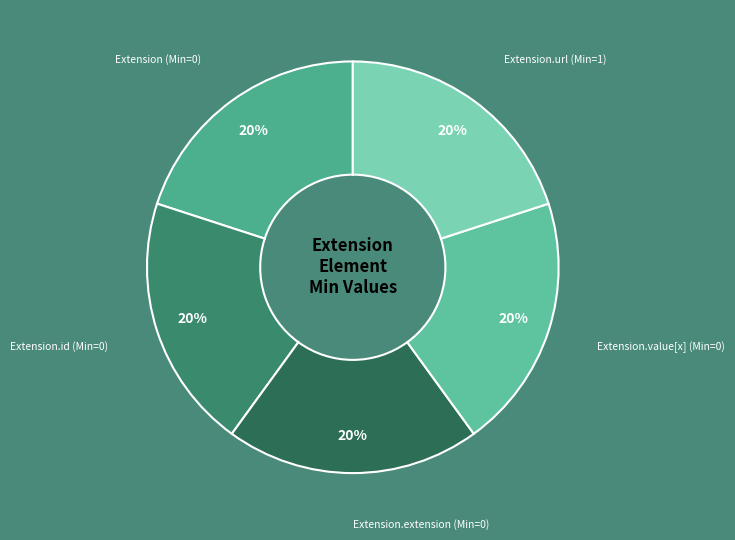

How many segments does this pie chart have?

5